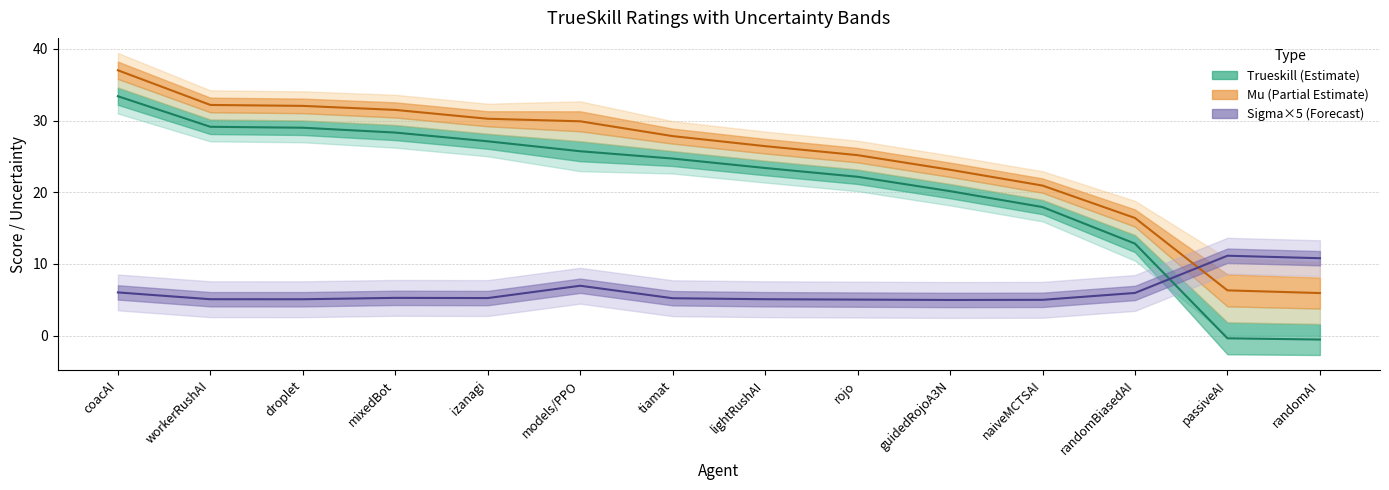

Reading left to right, transcribe all the data shown in this chart.

Trueskill: coacAI=33.4	workerRushAI=29.1	droplet=29.0	mixedBot=28.3	izanagi=27.1	models/PPO=25.7	tiamat=24.7	lightRushAI=23.4	rojo=22.2	guidedRojoA3N=20.2	naiveMCTSAI=17.9	randomBiasedAI=12.8	passiveAI=-0.4	randomAI=-0.5
Mu: coacAI=37.0	workerRushAI=32.2	droplet=32.0	mixedBot=31.5	izanagi=30.3	models/PPO=29.9	tiamat=27.8	lightRushAI=26.4	rojo=25.2	guidedRojoA3N=23.1	naiveMCTSAI=20.9	randomBiasedAI=16.4	passiveAI=6.3	randomAI=5.9
Sigma ×5: coacAI=6.0	workerRushAI=5.1	droplet=5.1	mixedBot=5.3	izanagi=5.2	models/PPO=7.0	tiamat=5.2	lightRushAI=5.1	rojo=5.0	guidedRojoA3N=5.0	naiveMCTSAI=5.0	randomBiasedAI=6.0	passiveAI=11.1	randomAI=10.8